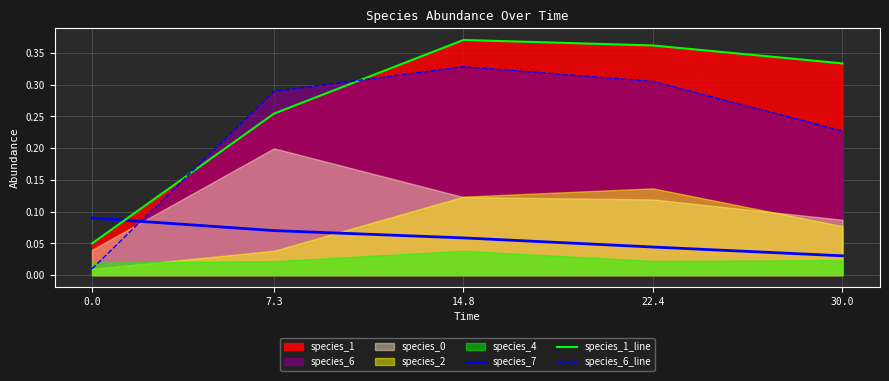

After their last crossing, which series has the higher values: species_6_line or species_1_line?

species_1_line